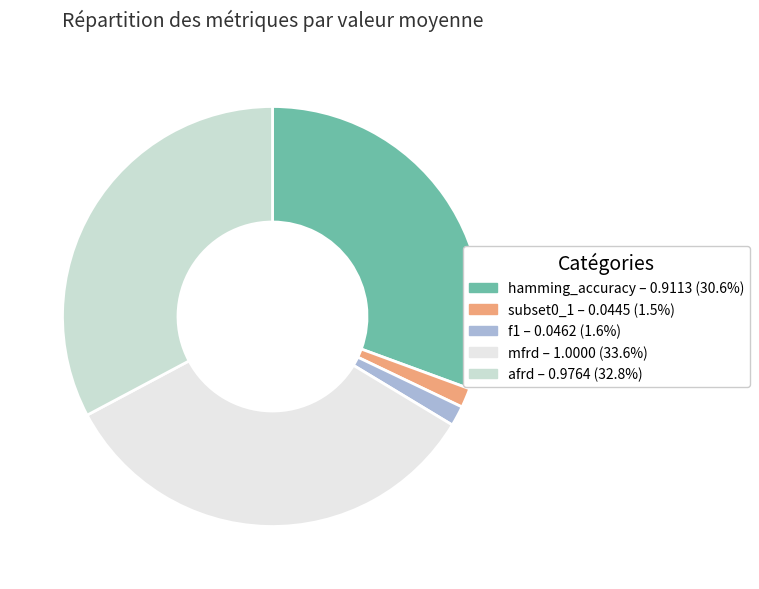

Is there any slice that represents more than half of the pie?

No